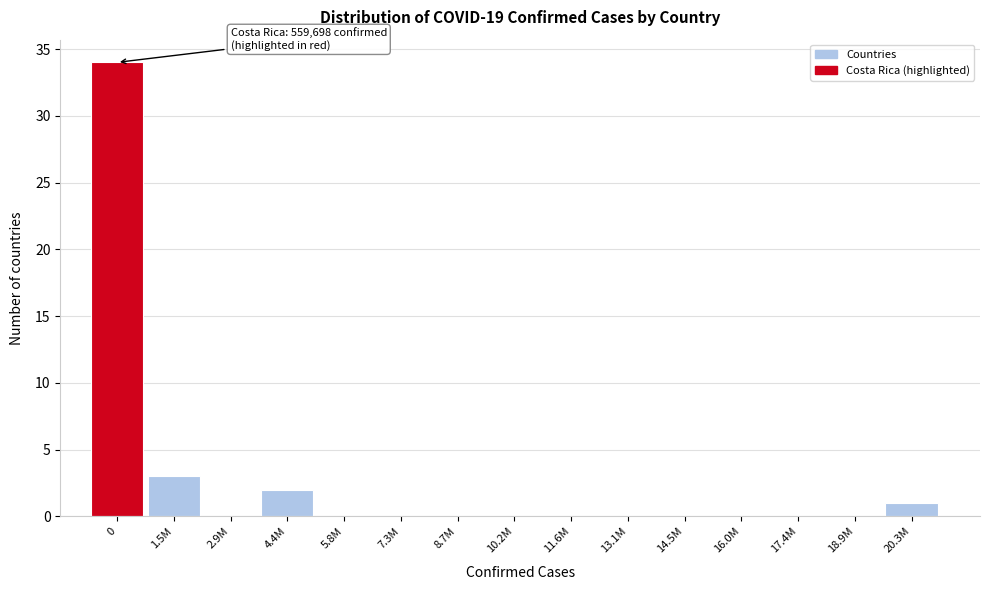

Reading right to left, list all the values displayed in this chart.

20.3M=1	18.9M=0	17.4M=0	16.0M=0	14.5M=0	13.1M=0	11.6M=0	10.2M=0	8.7M=0	7.3M=0	5.8M=0	4.4M=2	2.9M=0	1.5M=3	0=34